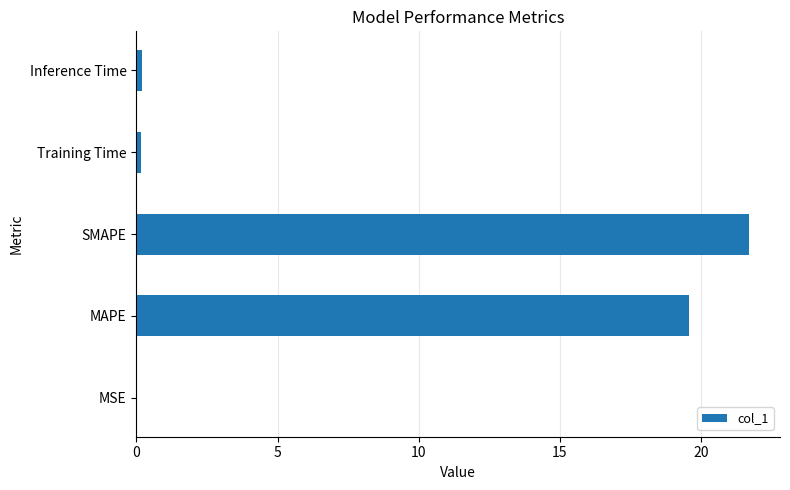

What is the sum of all values?

41.7